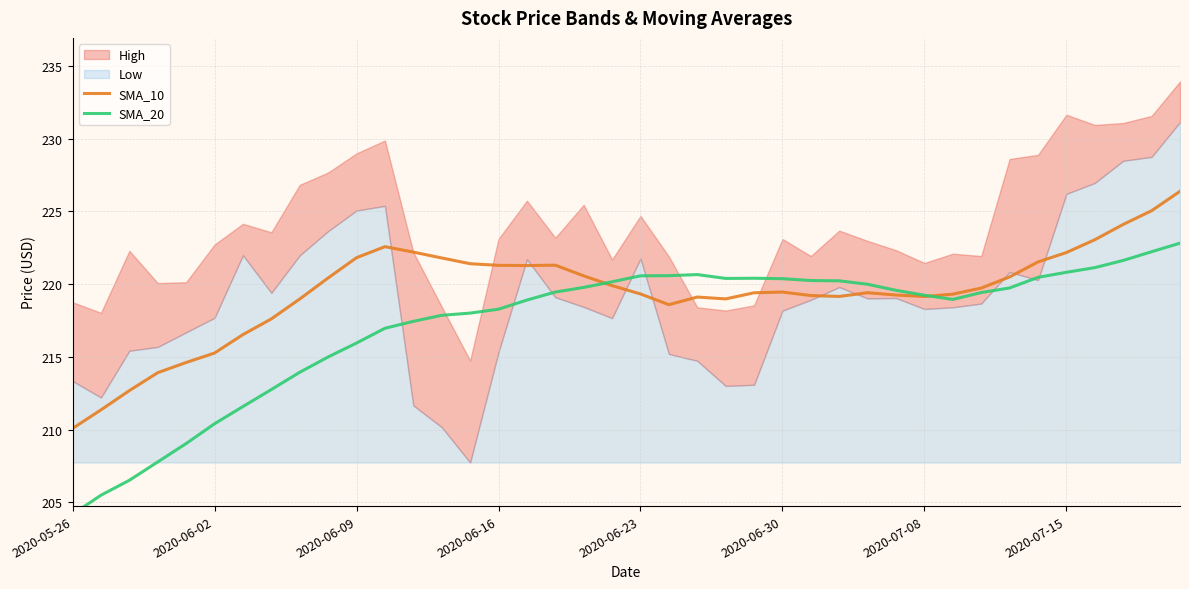

True or false: SMA_20 has more than 0 points higher than both neighbors.

True